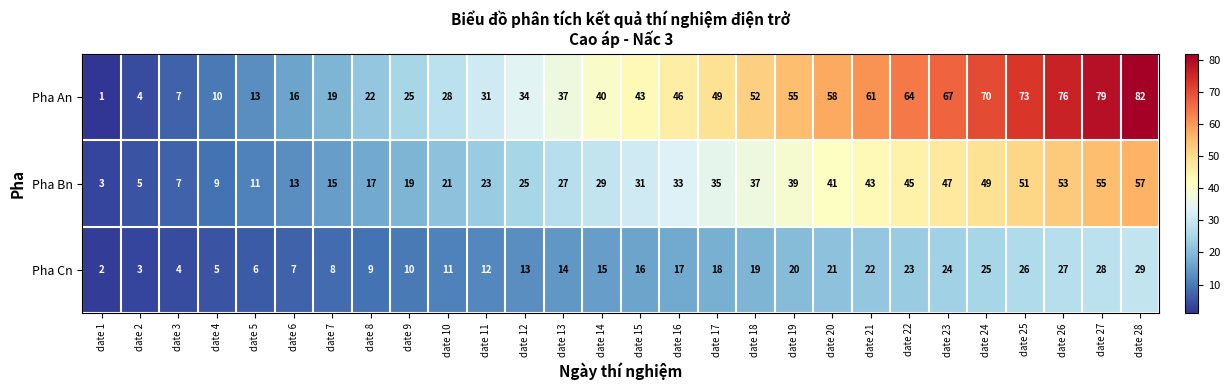

Rank the series by their average value, from highest to lowest.

Pha An, Pha Bn, Pha Cn